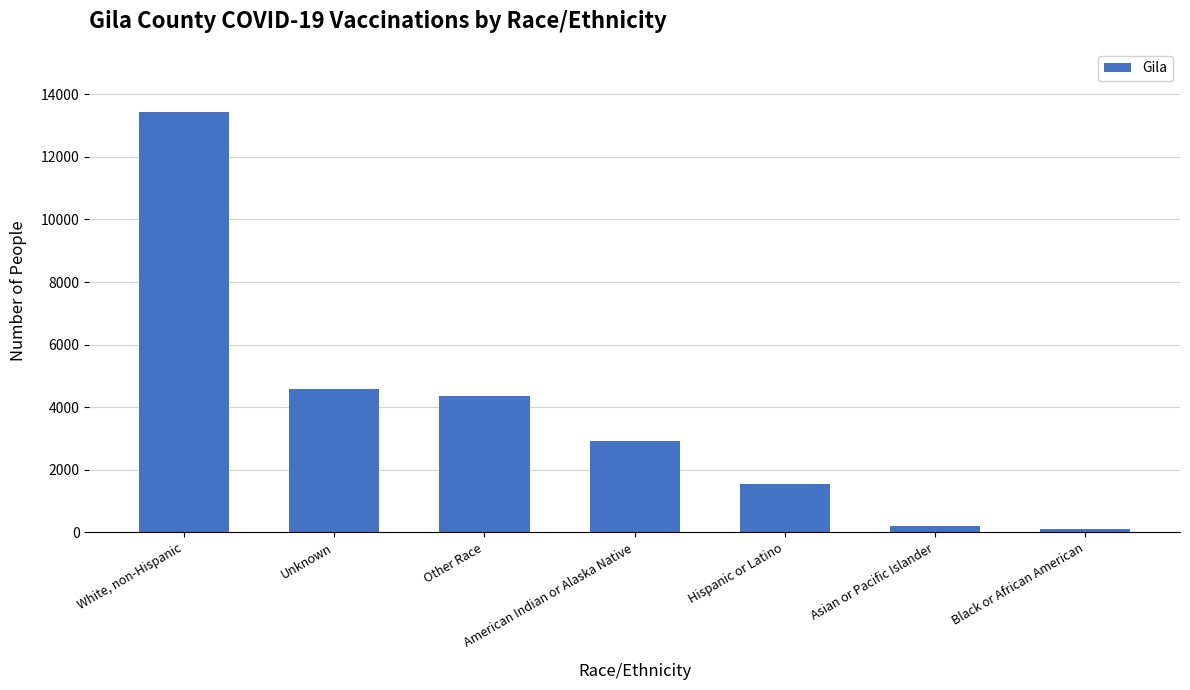

Approximately how many times larger is the value at American Indian or Alaska Native compared to Black or African American?

30.3